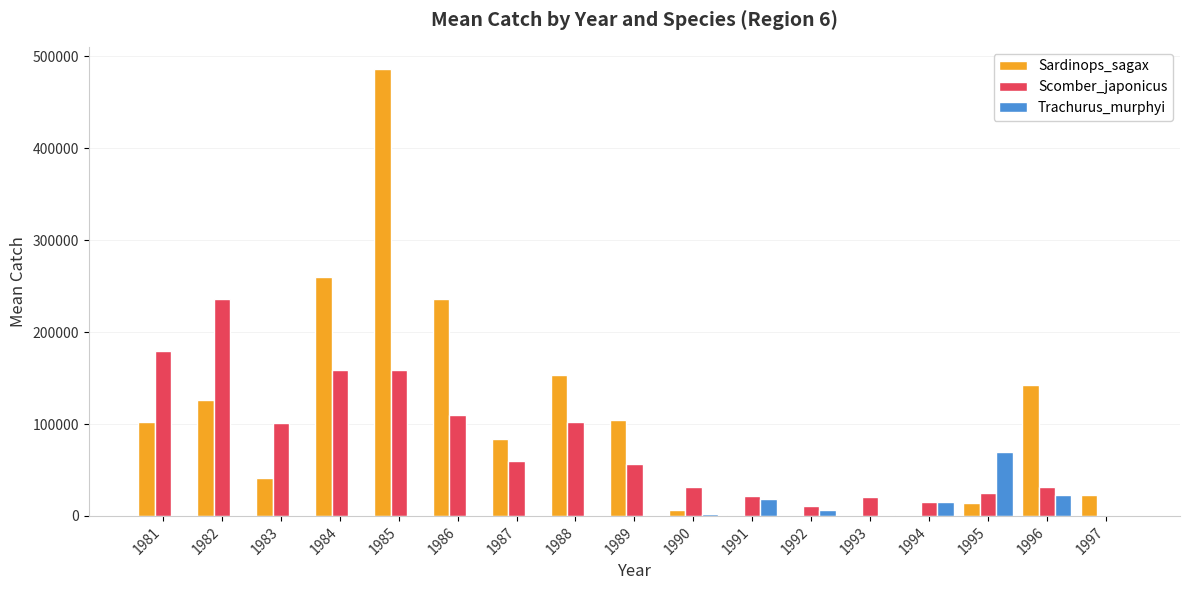

What is the sum of the Sardinops_sagax values at 1983 and 1995?

55508.8